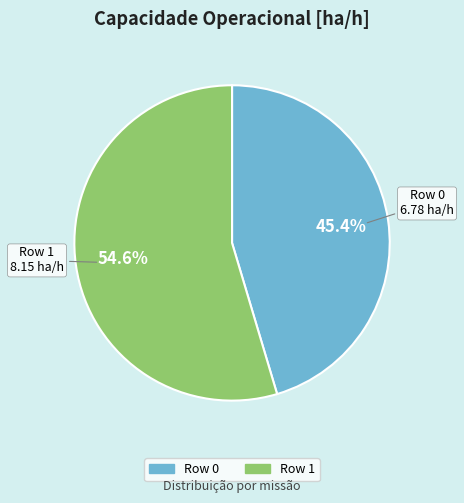

To the nearest percent, what portion does Row 0 represent?

45%